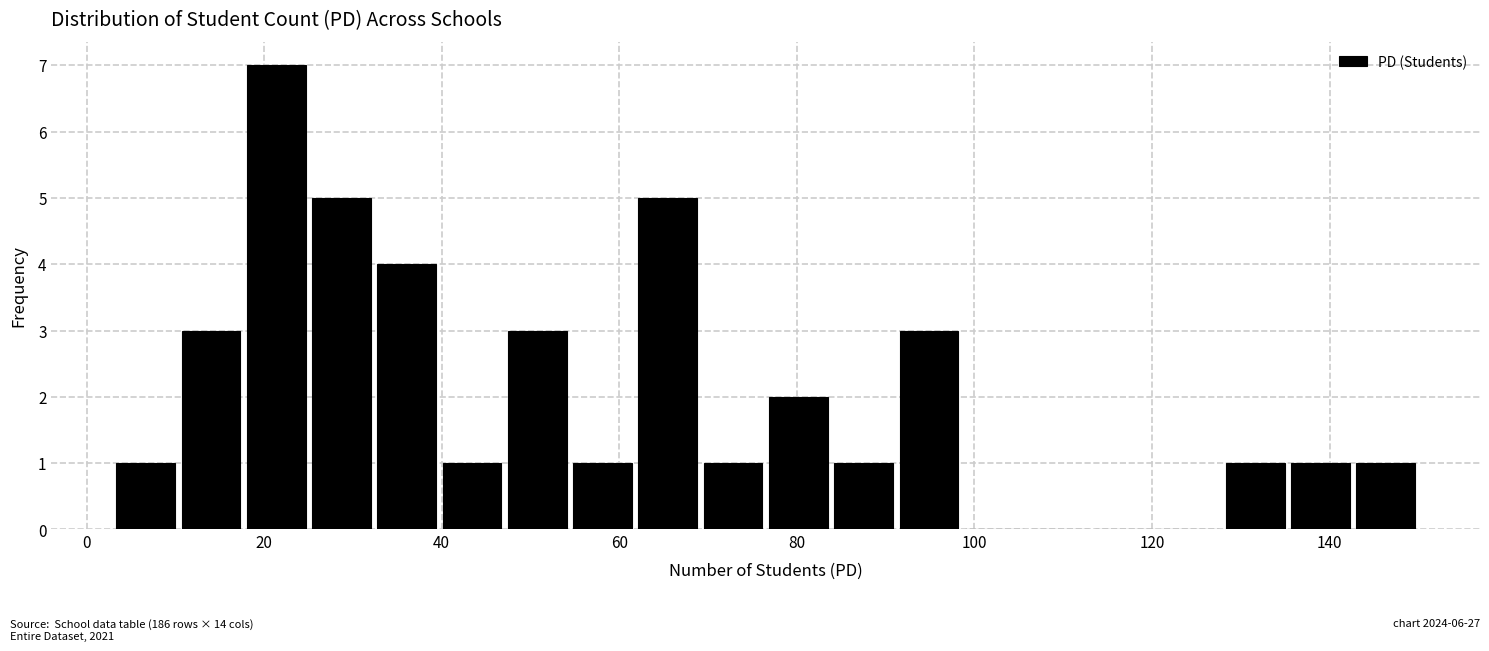

Around what value on the x-axis is the tallest bar? Give the approximate position of its centre, as read against the axis.

22